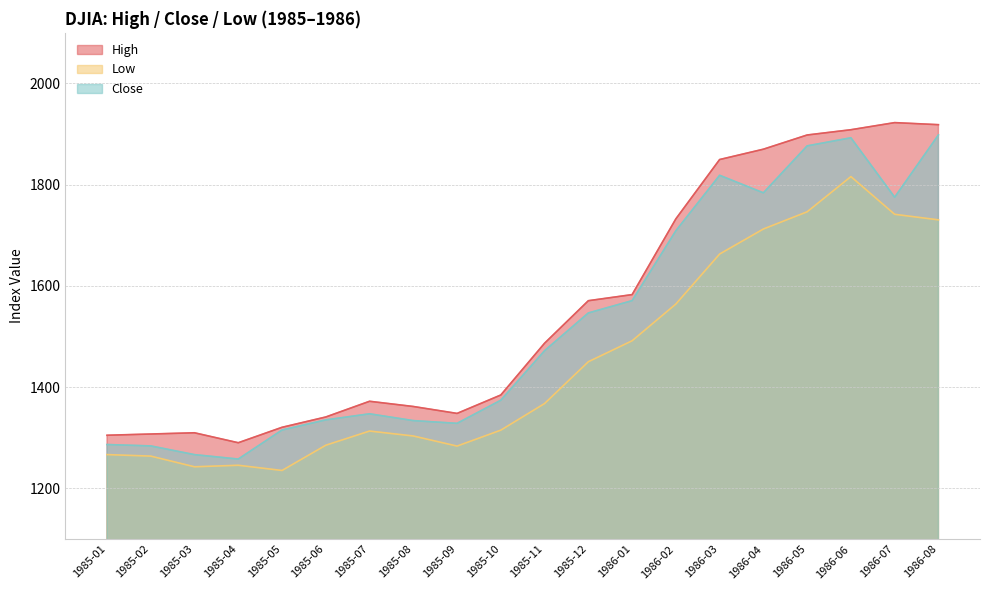

What is the label of the 10th point from the right?

1985-11